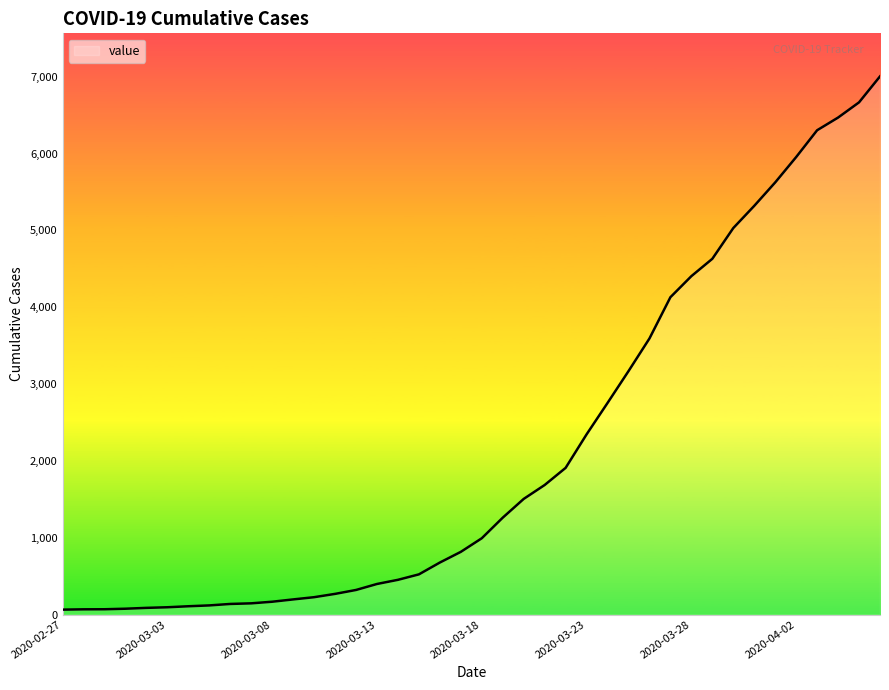

What is the greatest value displayed?

7004